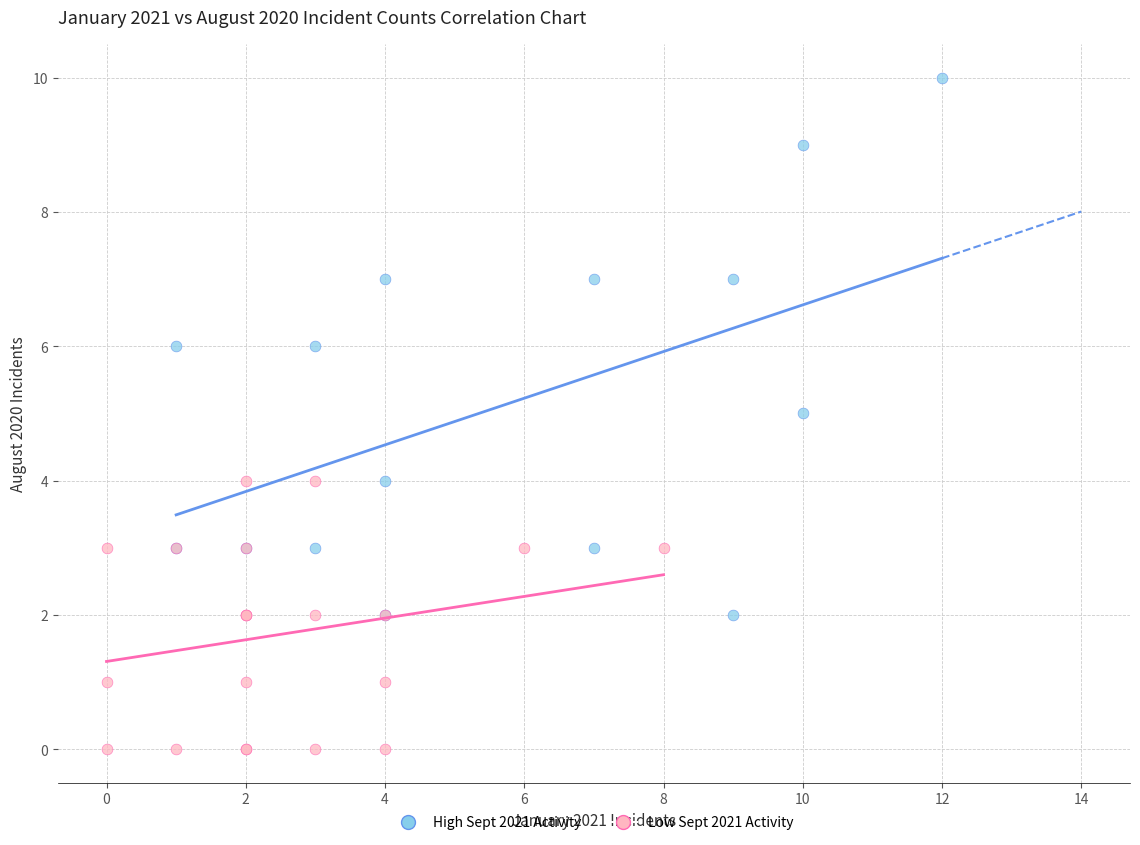

Which series has the largest Y range (max minus min)?

High Sept 2021 Activity